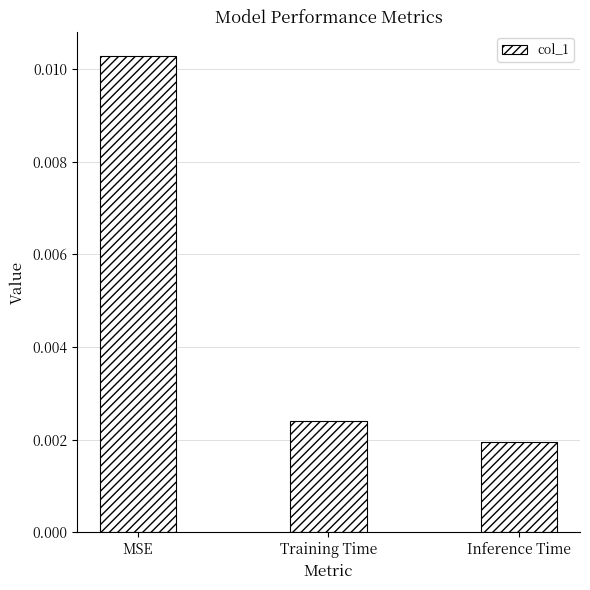

List the labels in order of value, largest first.

MSE, Training Time, Inference Time